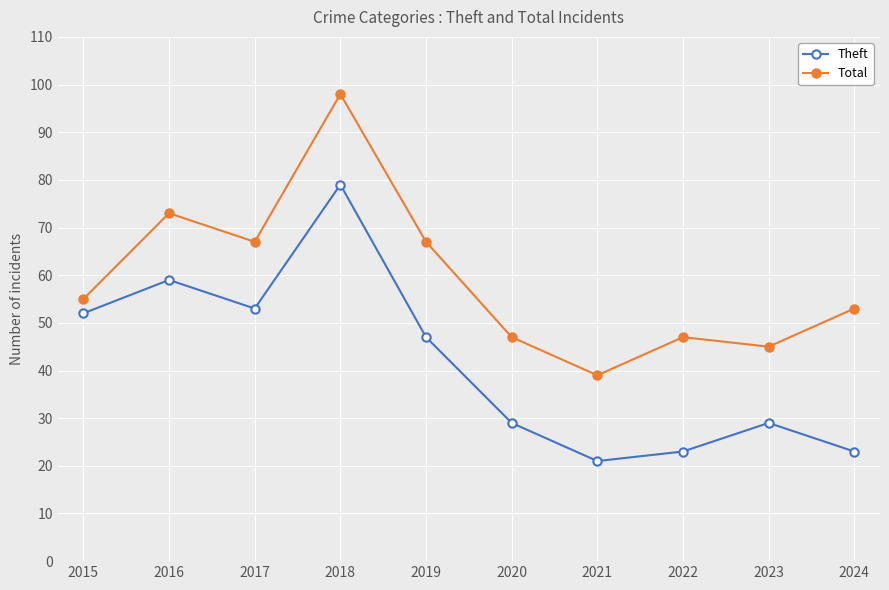

Reading right to left, what are all the values shown in this chart?

Theft: 2024=23	2023=29	2022=23	2021=21	2020=29	2019=47	2018=79	2017=53	2016=59	2015=52
Total: 2024=53	2023=45	2022=47	2021=39	2020=47	2019=67	2018=98	2017=67	2016=73	2015=55